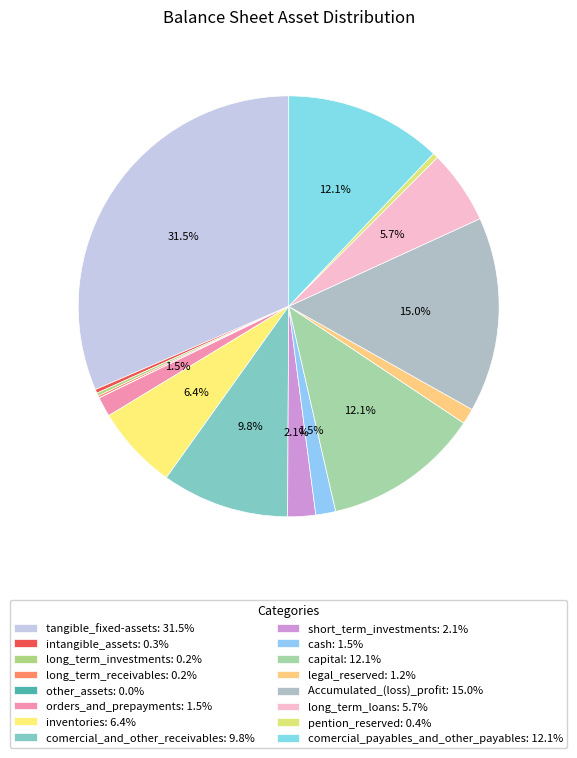

Is the sum of legal_reserved and long_term_investments greater than half?

No